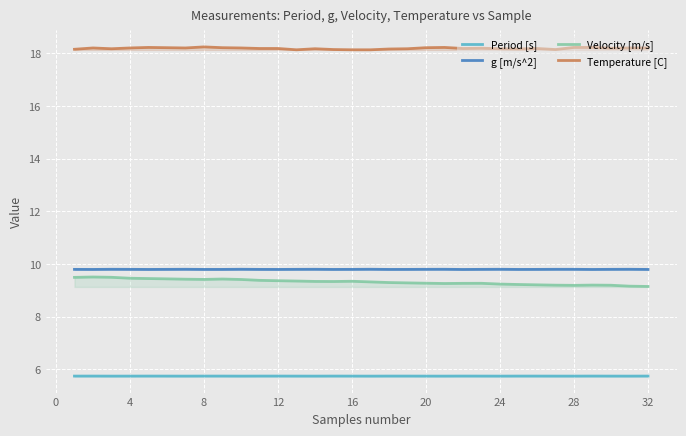

How many lines are shown in the chart?

4